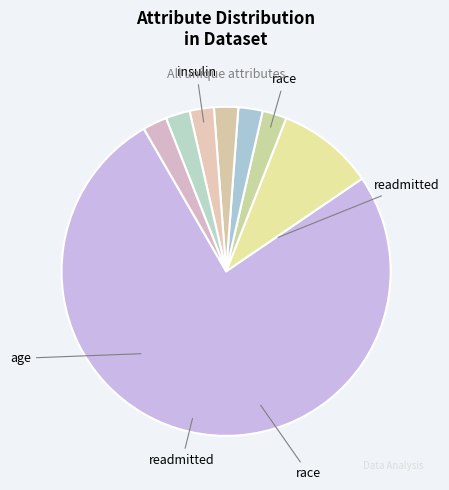

To the nearest percent, what is the average slice percentage?

12%